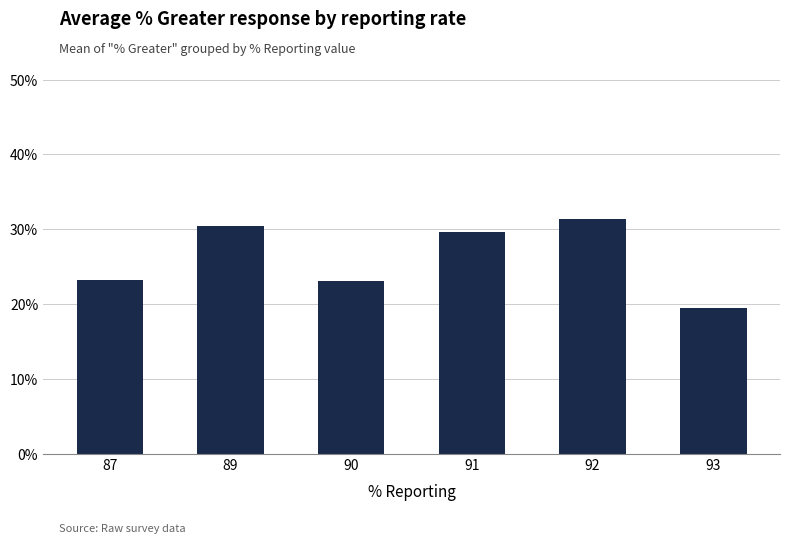

Count the number of values greater than 29.

3